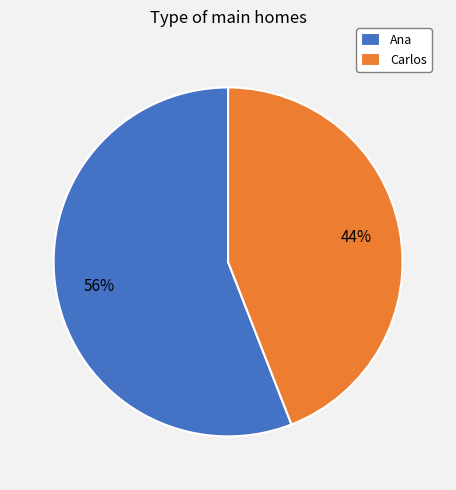

Which slice is the largest?

Ana